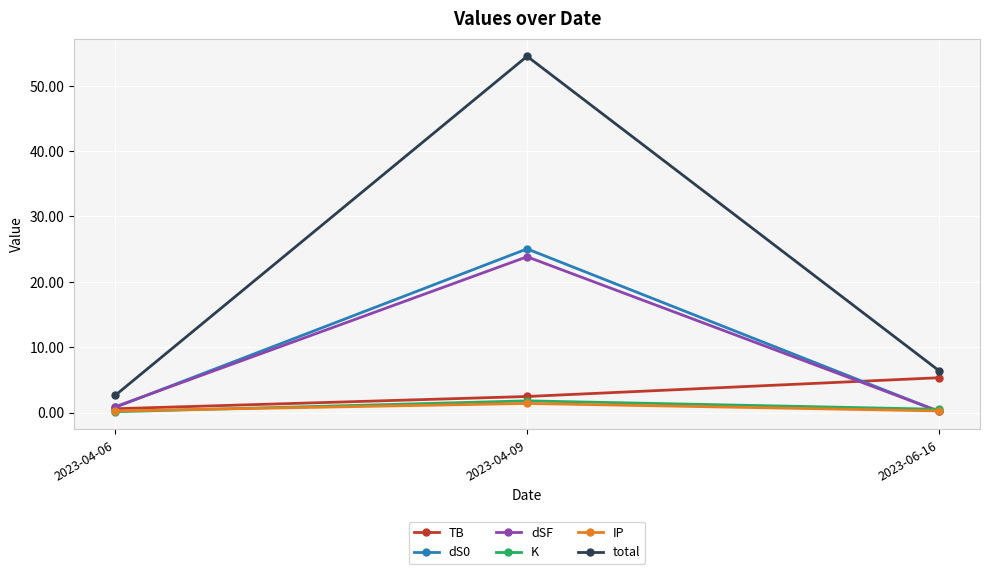

Which series has the largest range (max minus min)?

total